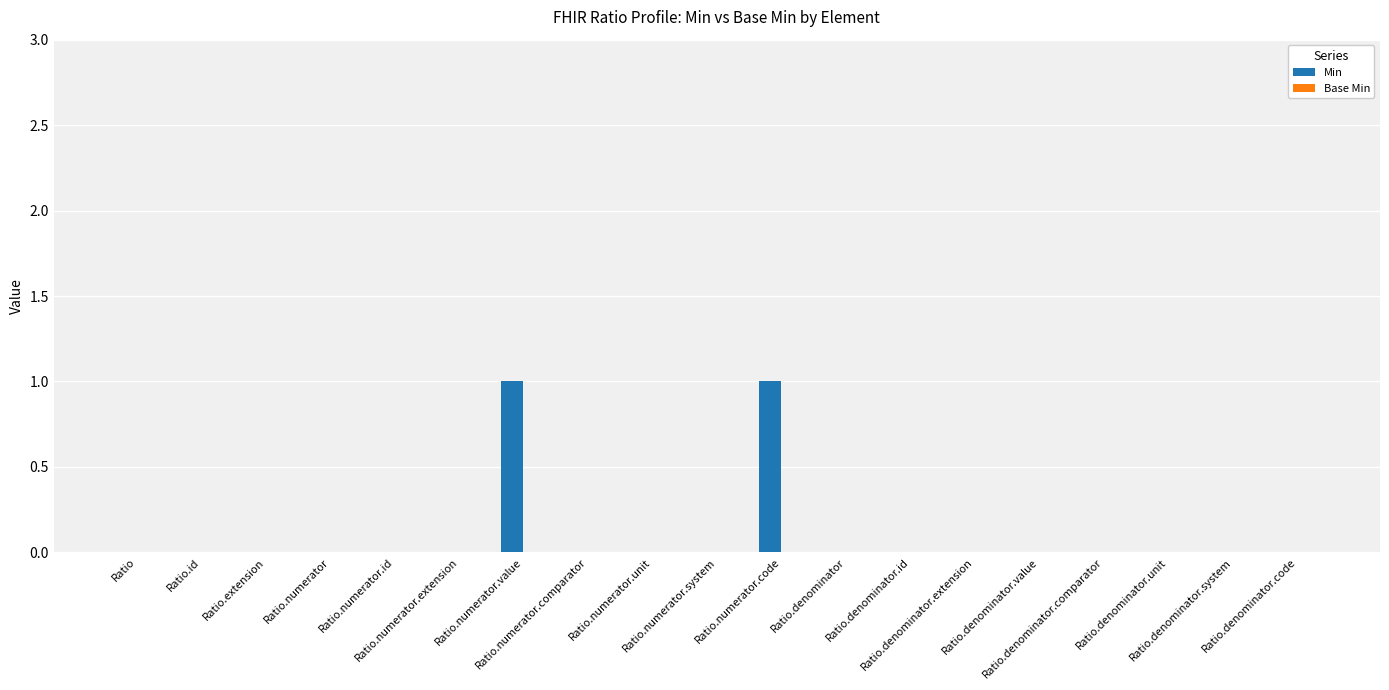

Are the bars horizontal?

No